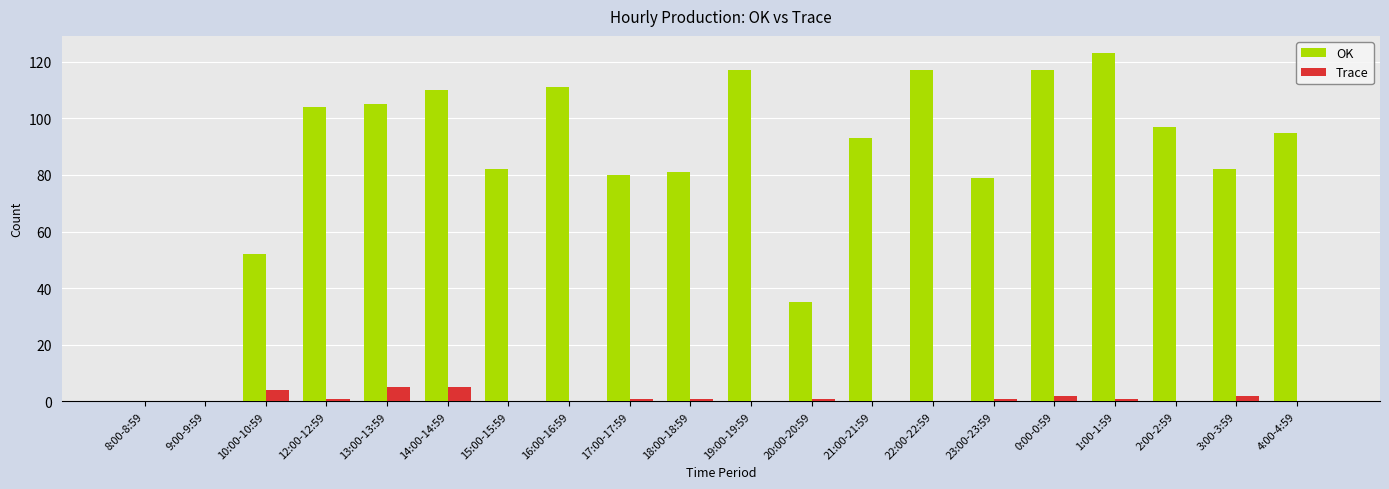

Is the value of OK at 18:00-18:59 greater than the value of Trace at 2:00-2:59?

Yes